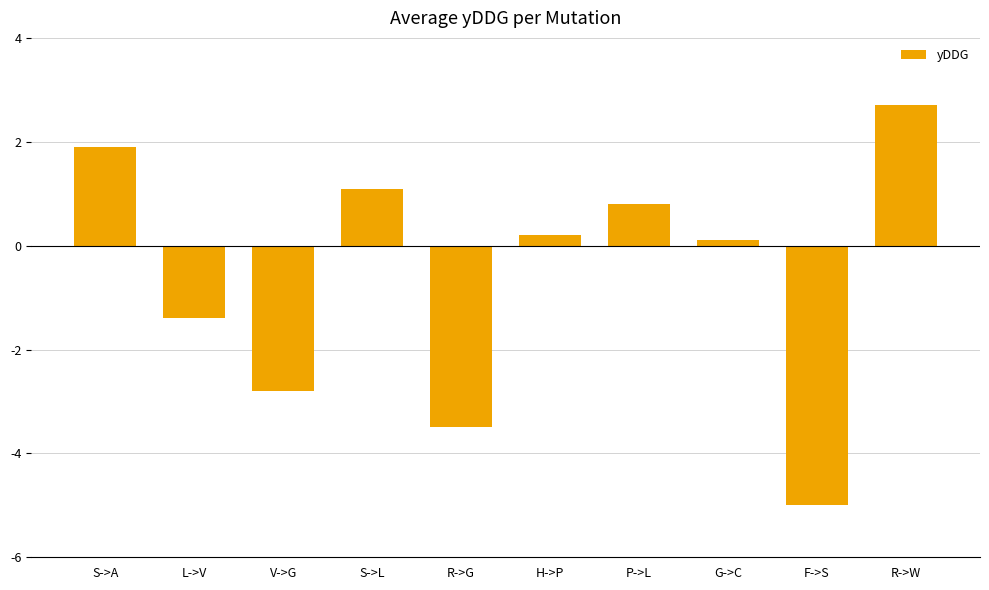

The value at S->A is 1.9. True or false?

True